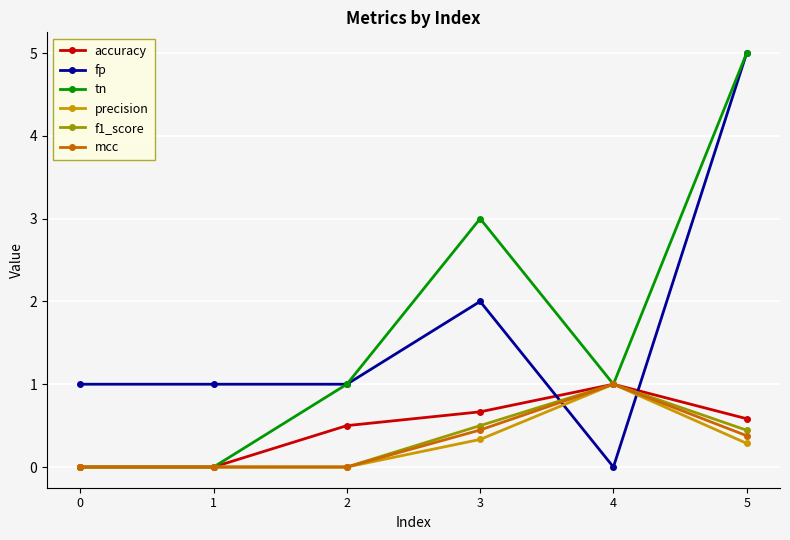

True or false: fp and mcc intersect in this chart.

True